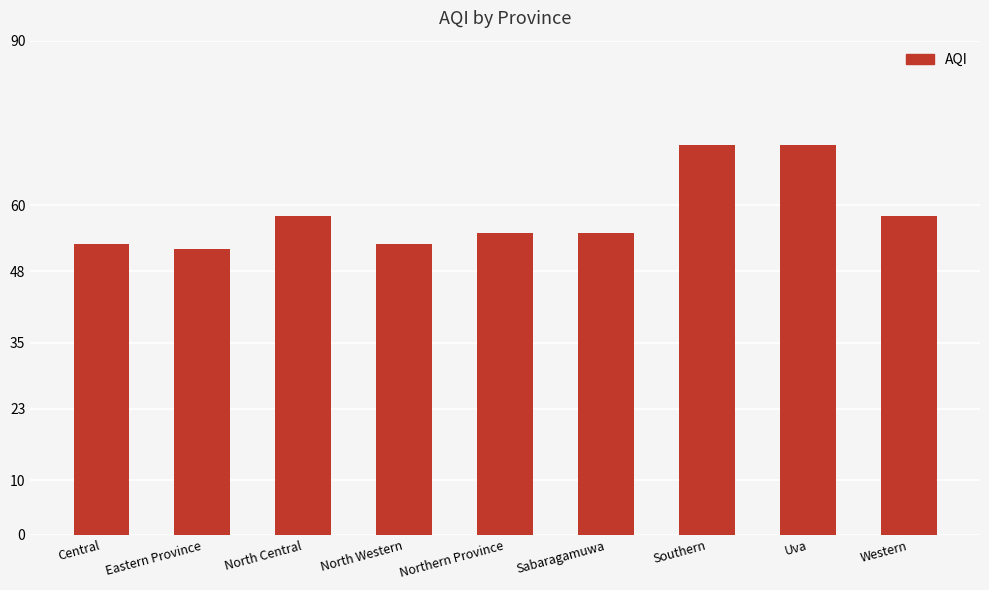

What is the approximate value at Central, to the nearest 10?

50